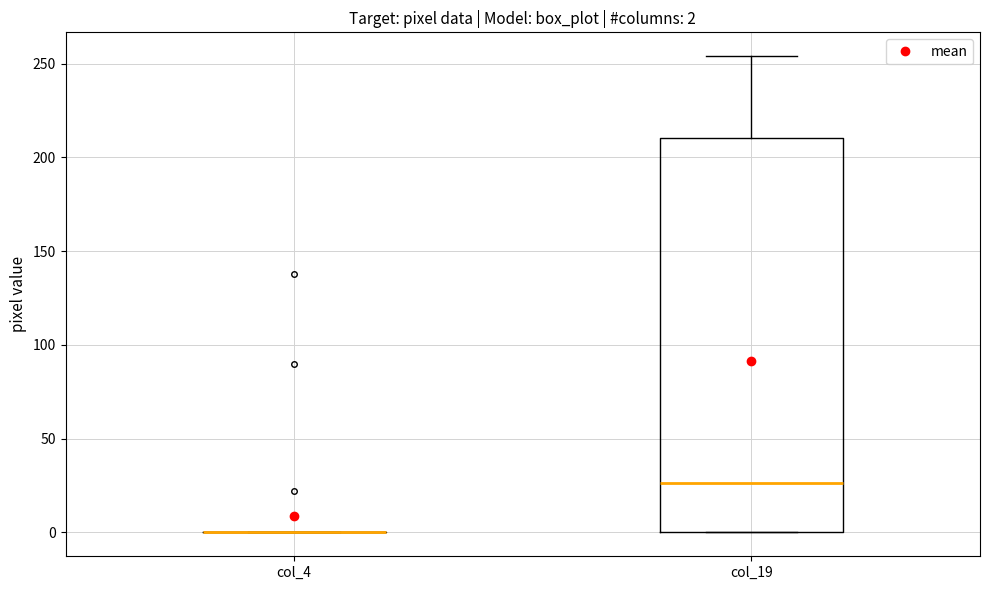

Which box is the tallest, from its lower edge to its upper edge?

col_19